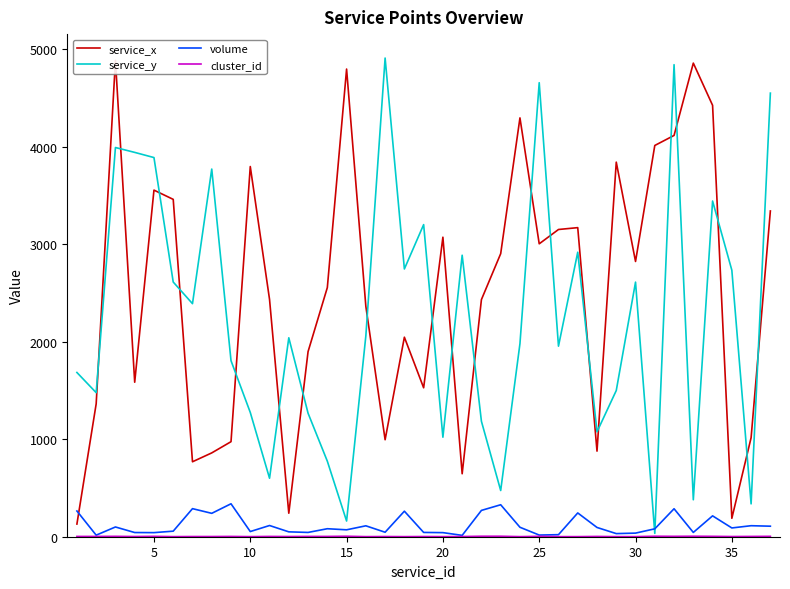

Which series has the largest total across all categories?

service_x